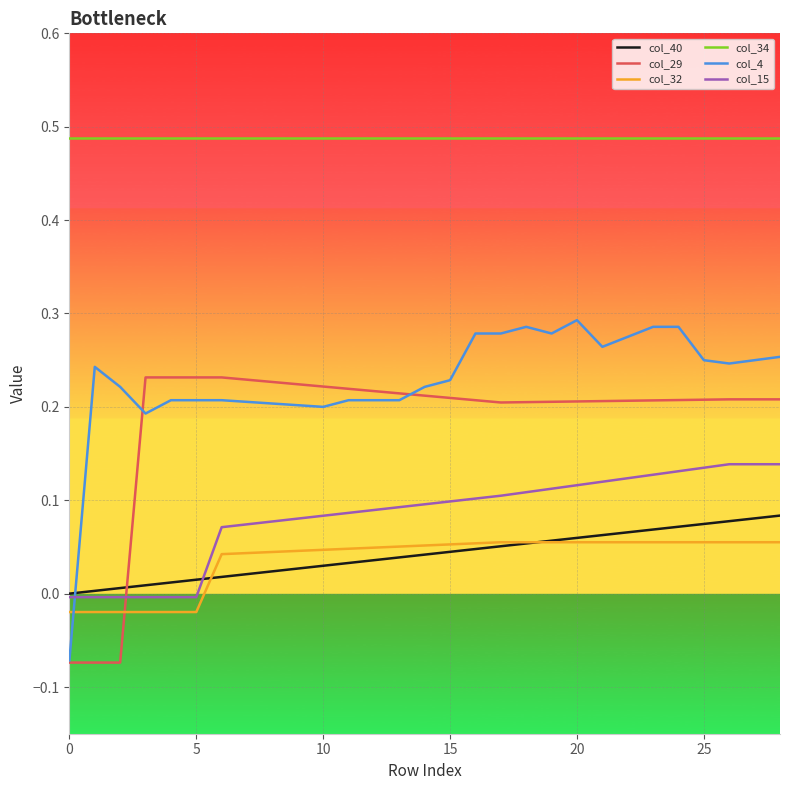

Which series has the largest total across all categories?

col_34